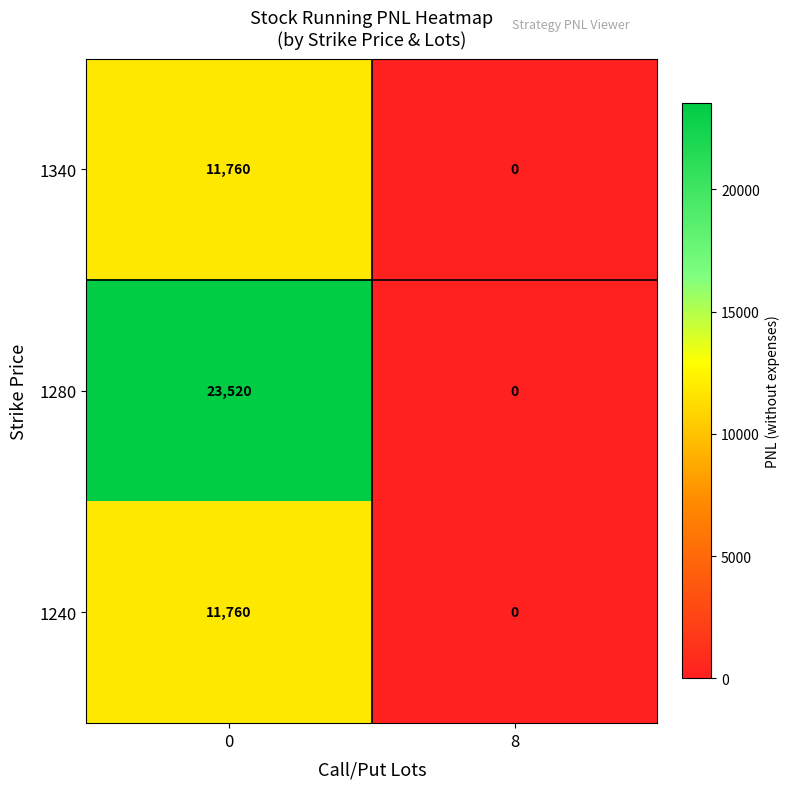

List the labels in order of 1340 value, smallest first.

8, 0